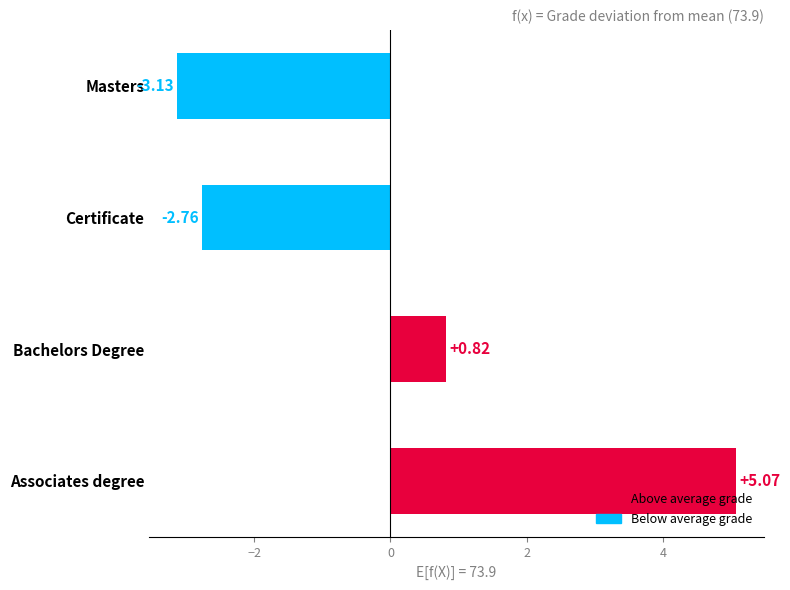

Where is the data nearest to the value 0?

Bachelors Degree